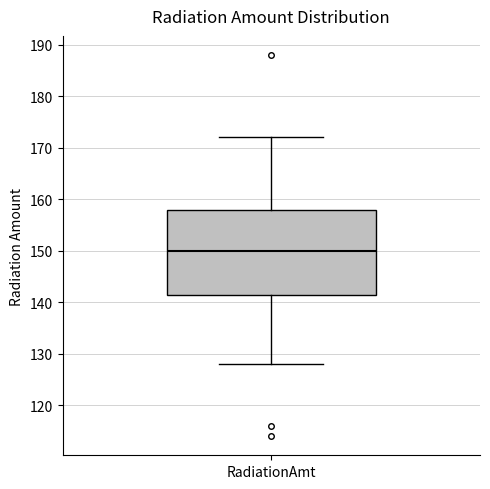

Where does the median line of the box for RadiationAmt sit on the y-axis? The values are not printed on the chart, so give them approximately, as read against the axis.

150